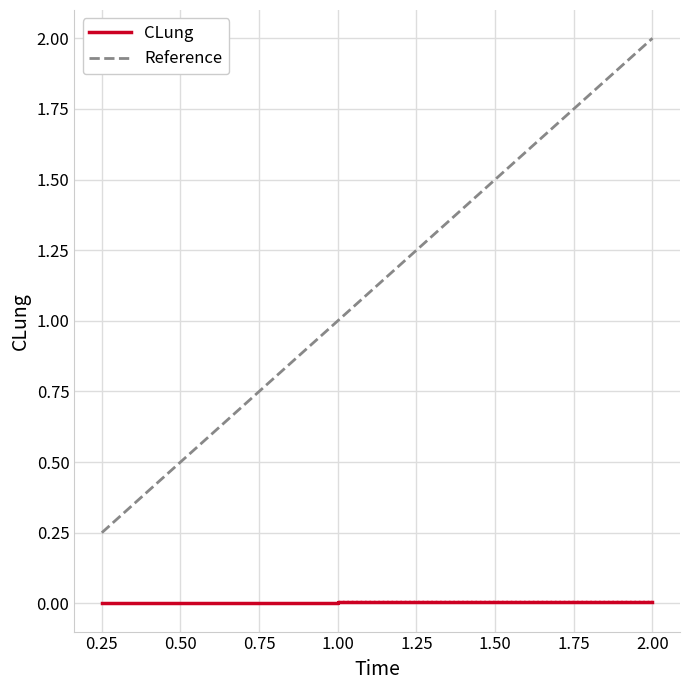

True or false: CLung and Reference intersect in this chart.

False